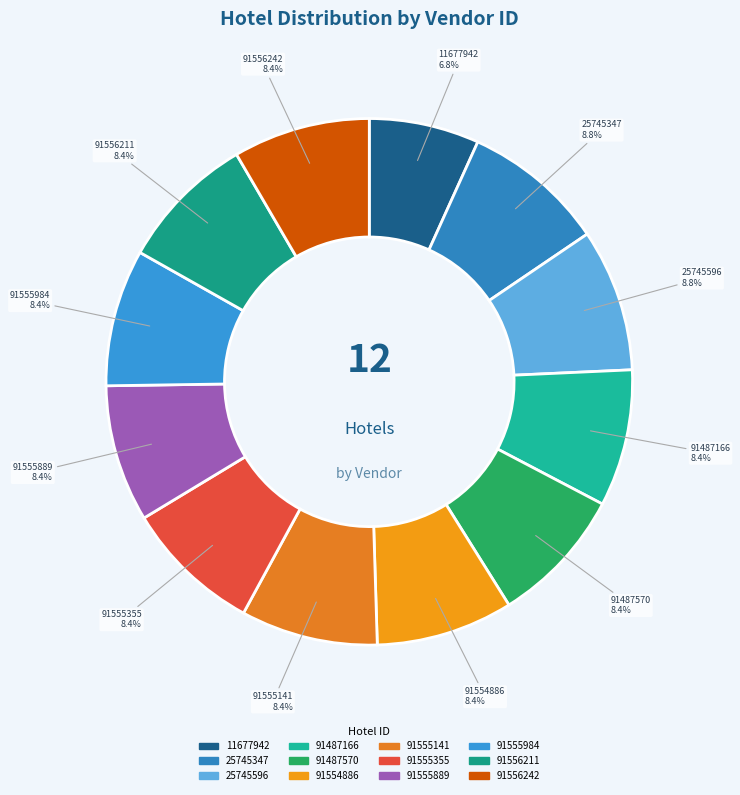

What percentage do 91556211 and 91487570 together represent?

16.8%